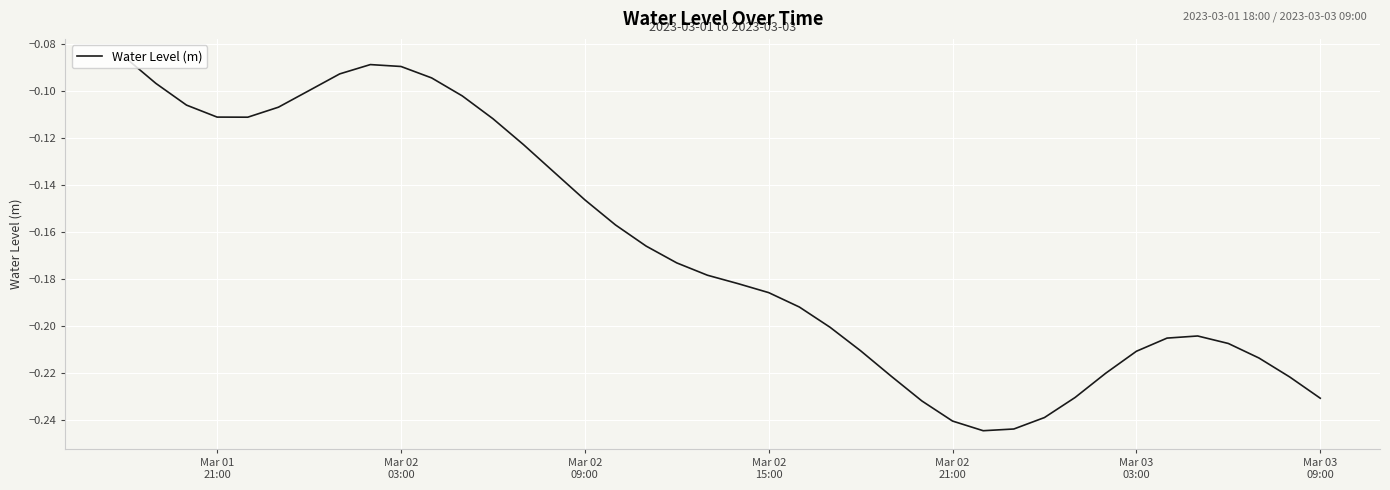

Does the chart display data point markers on the line(s)?

No